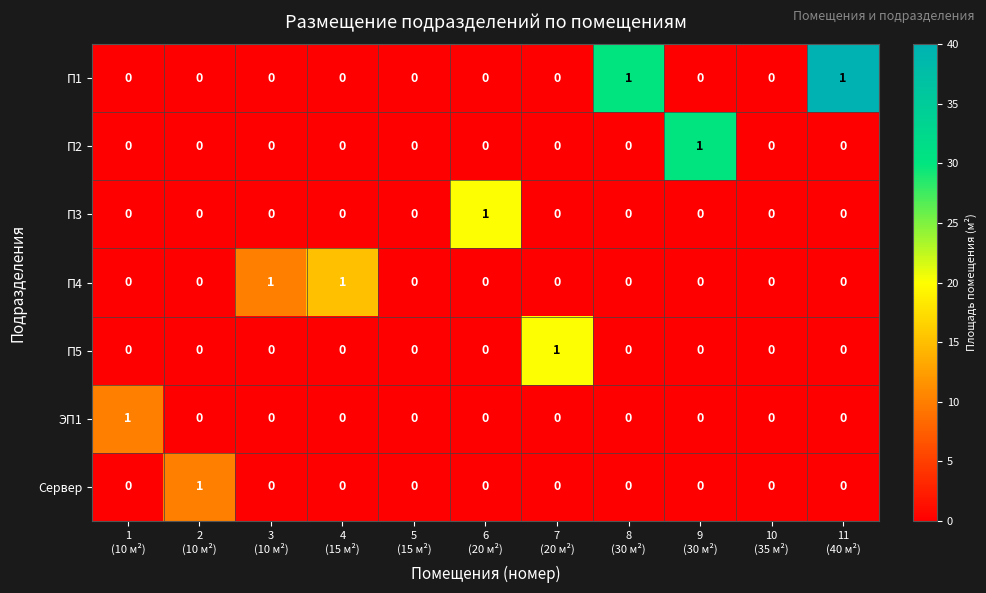

How many П5 values are between 0 and 1?

11